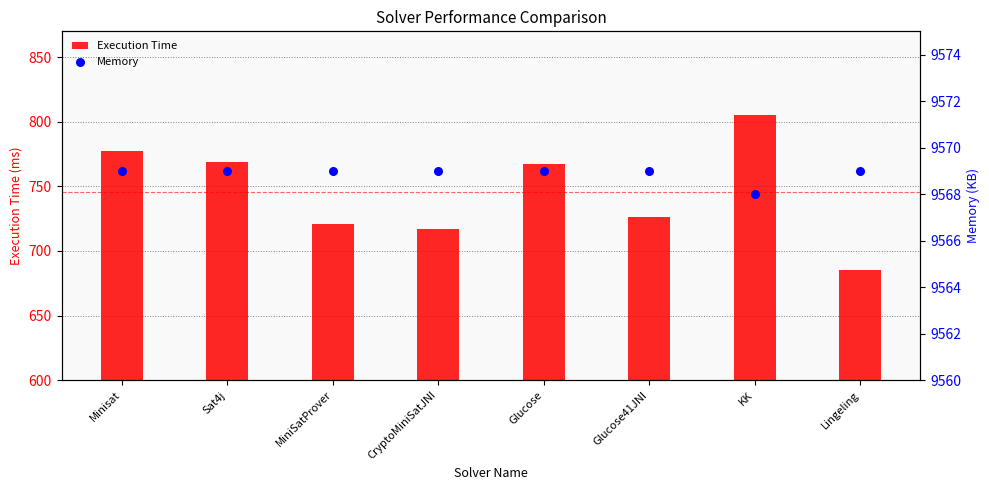

What is the total value across all series at Sat4j?

10338